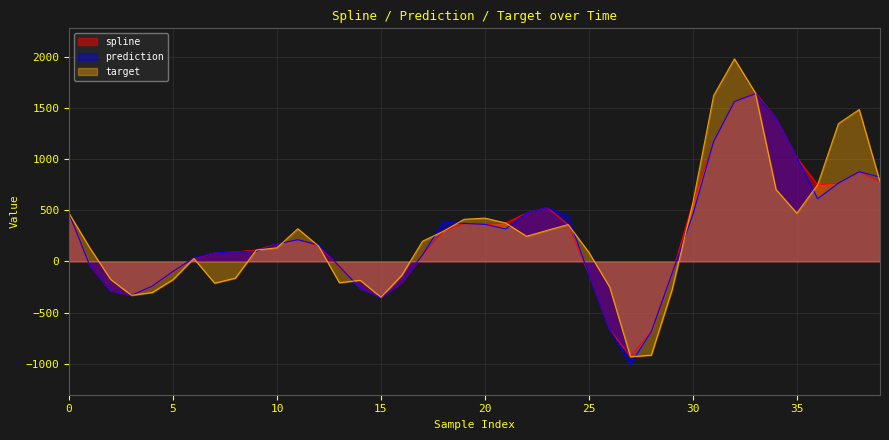

Which label corresponds to the smallest value in the chart?

27